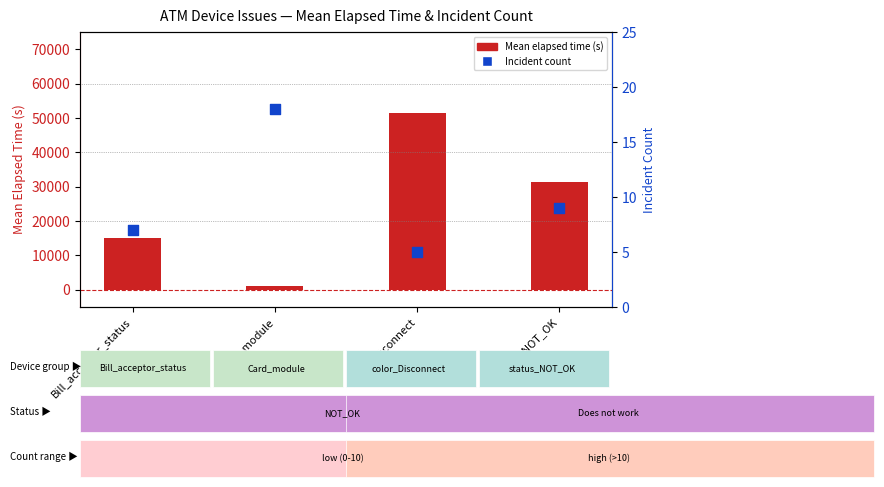

At how many categories does at least one series exceed 38707?

1